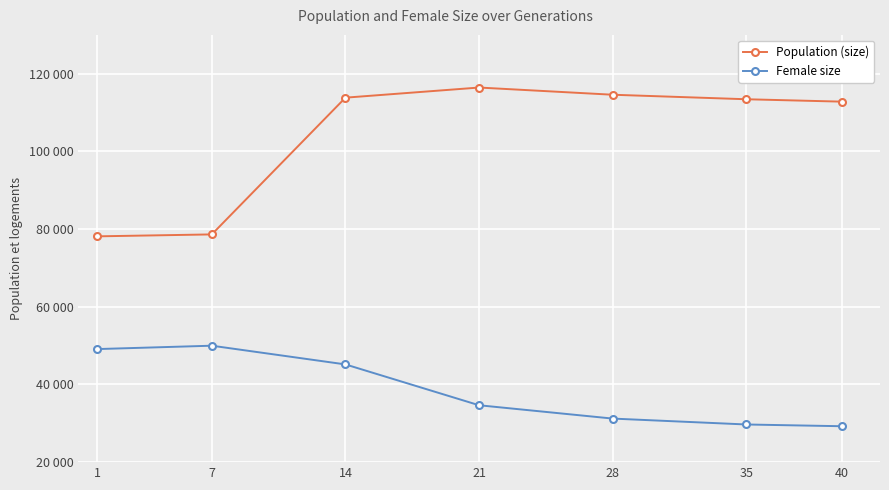

Reading right to left, transcribe all the data shown in this chart.

Population (size): 40=112836	35=113455	28=114616	21=116470	14=113862	7=78647	1=78149
Female size: 40=29248	35=29697	28=31217	21=34649	14=45167	7=49986	1=49117